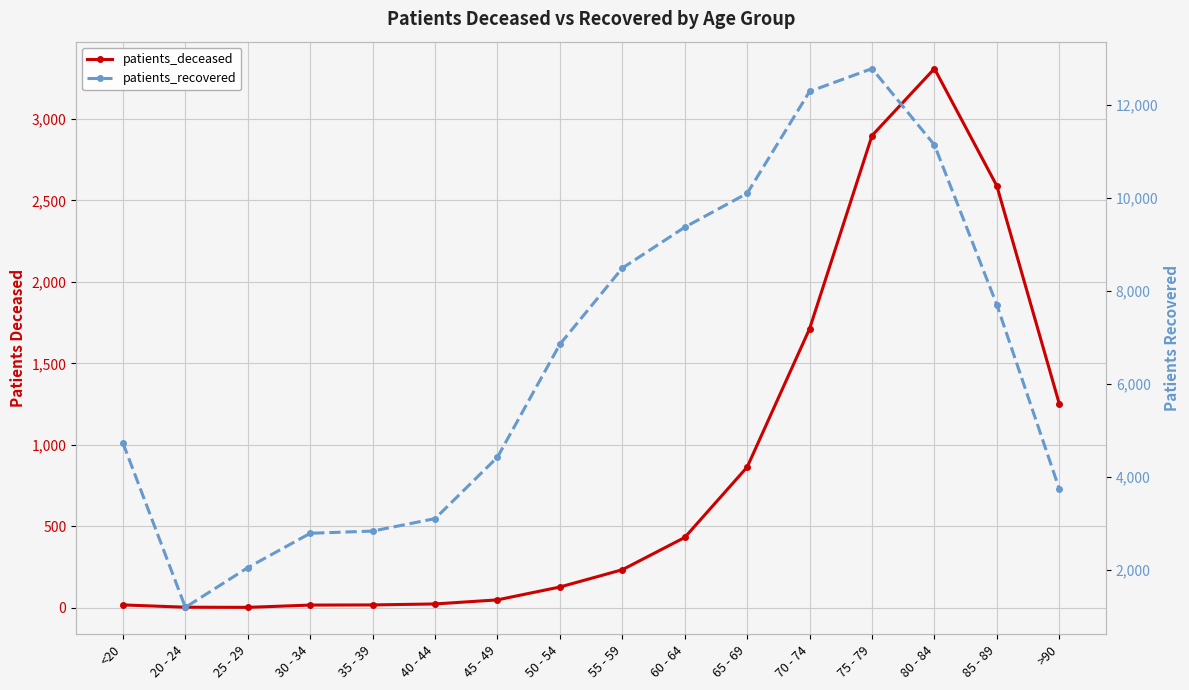

Rank the series at 65 - 69 from lowest to highest value.

patients_deceased, patients_recovered